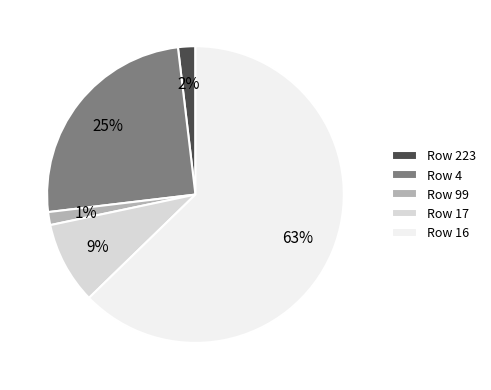

To the nearest percent, what is the average slice percentage?

20%